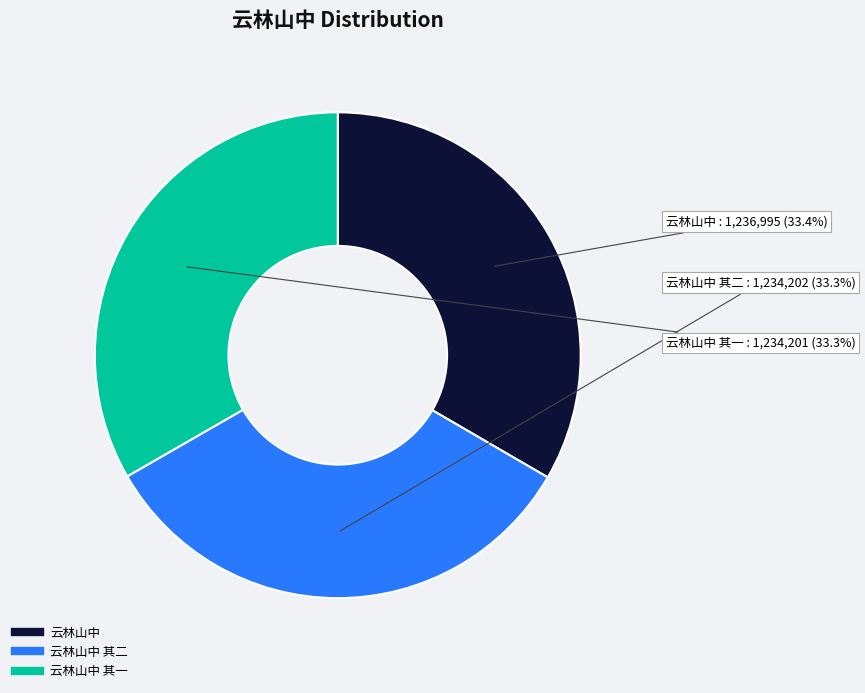

Is there any slice that represents more than half of the pie?

No